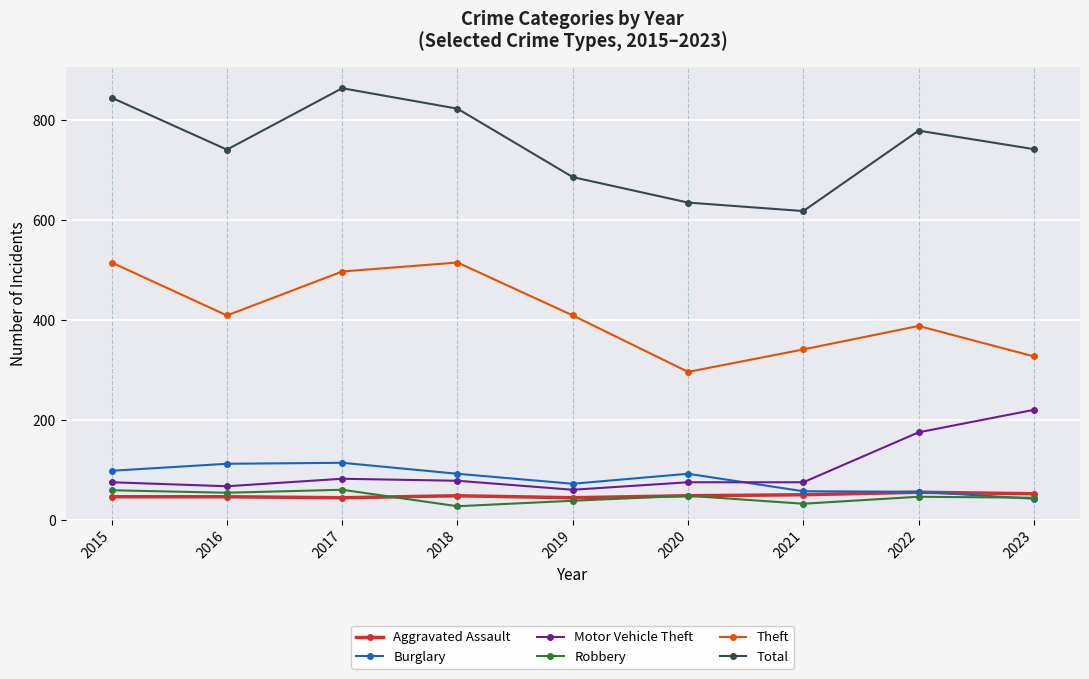

Is the value of Total at 2021 greater than the value of Burglary at 2021?

Yes